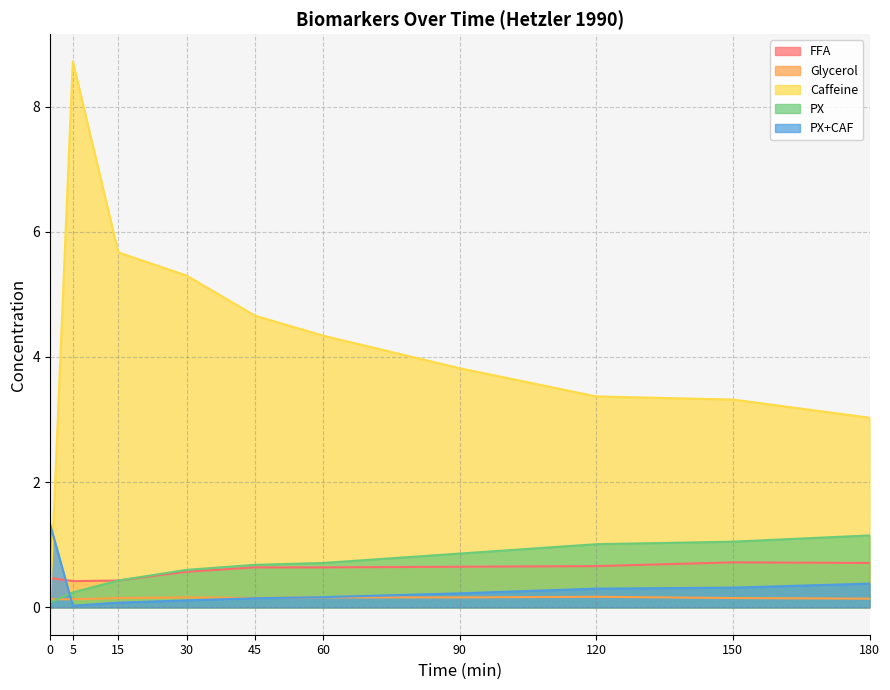

True or false: FFA and PX+CAF cross at least once.

True